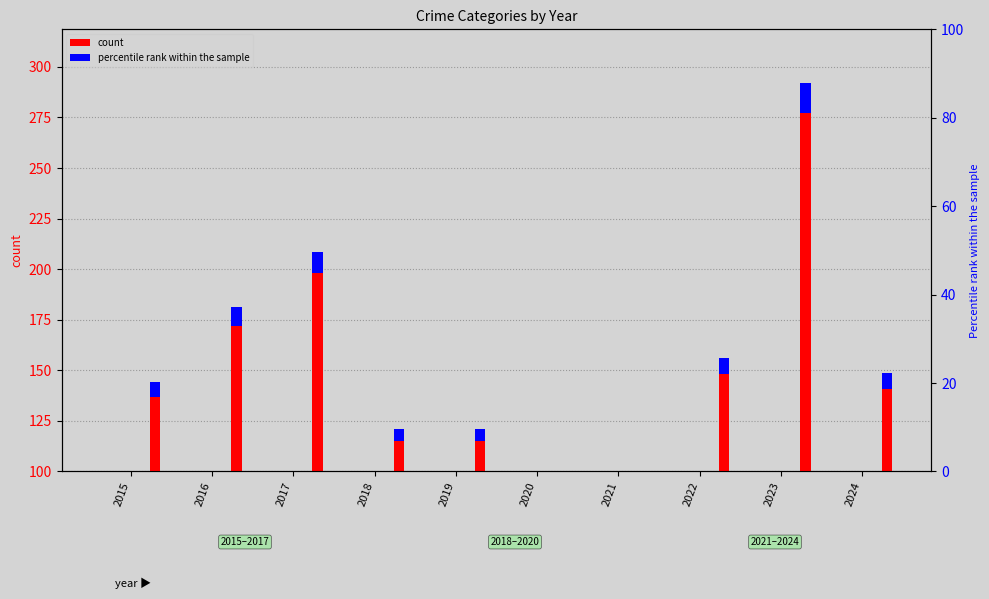

Where is percentile rank within the sample nearest to the value 3?

2015